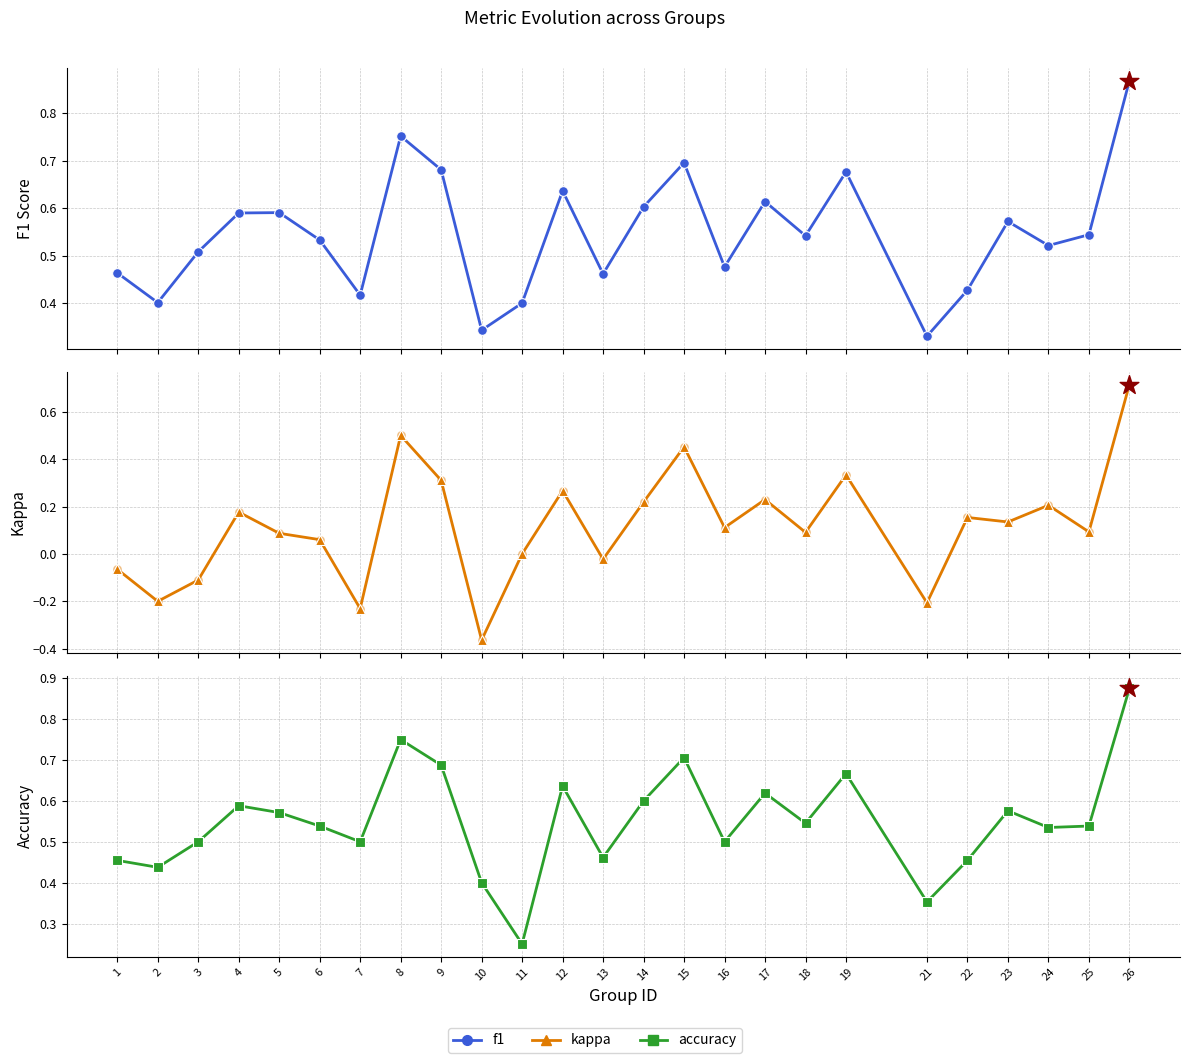

At which category is the sum across all series the highest?

26